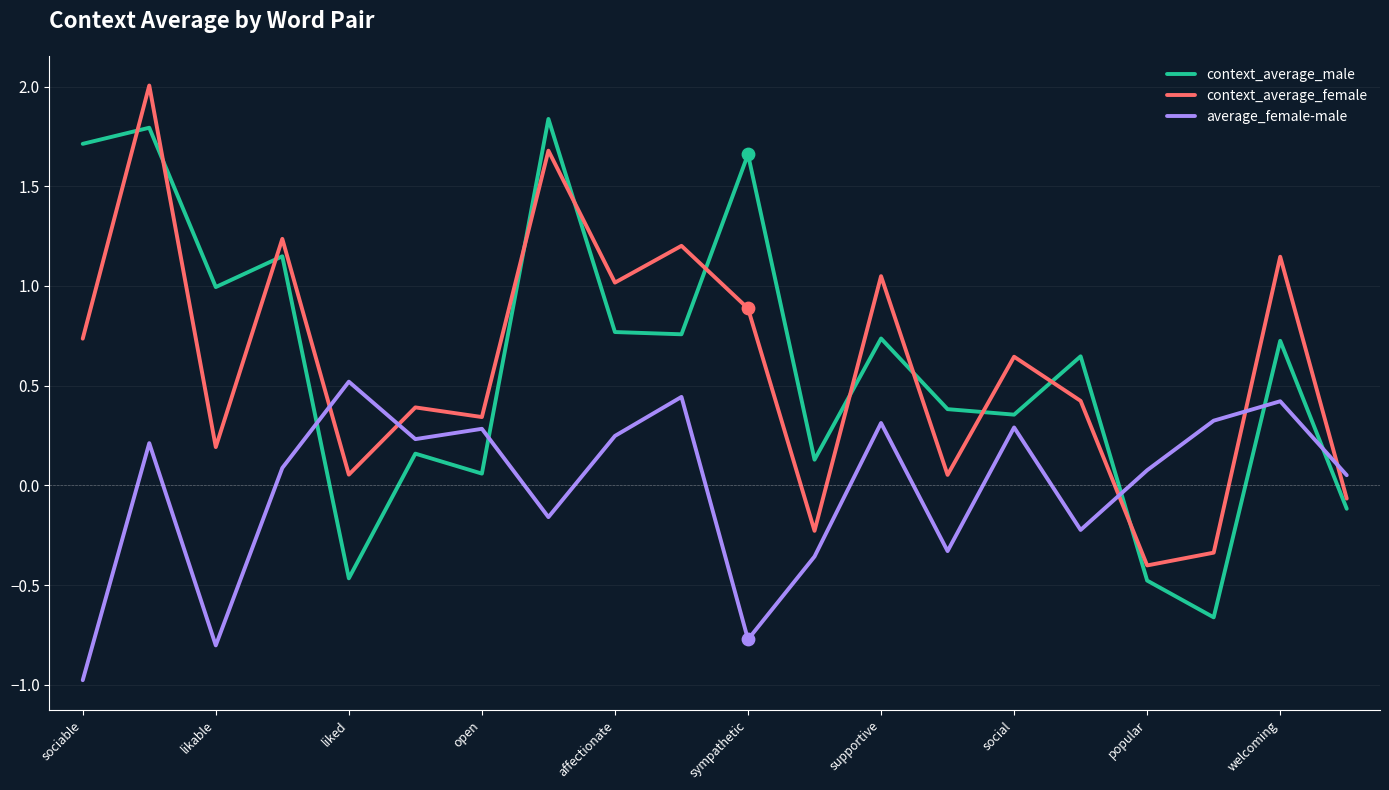

At how many categories does at least one series exceed 0?

20